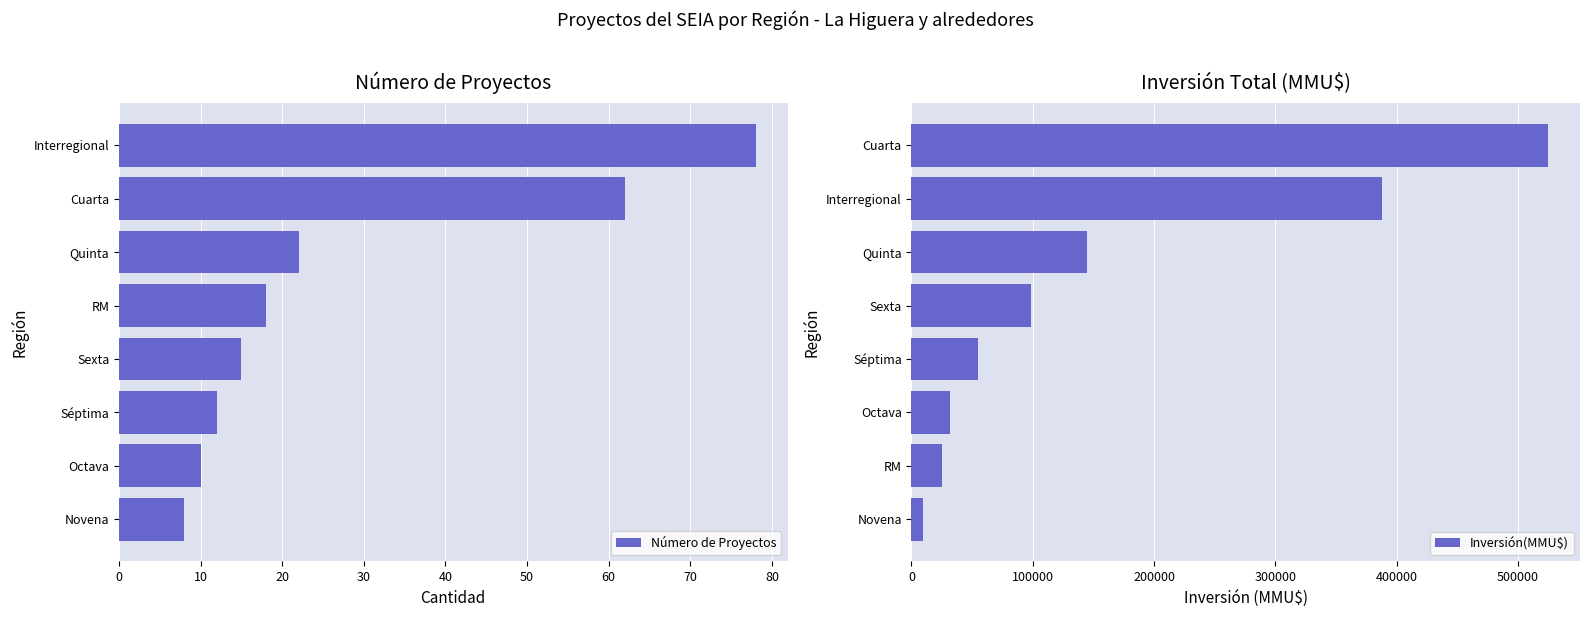

Are the bars grouped side by side (vs. stacked)?

Yes